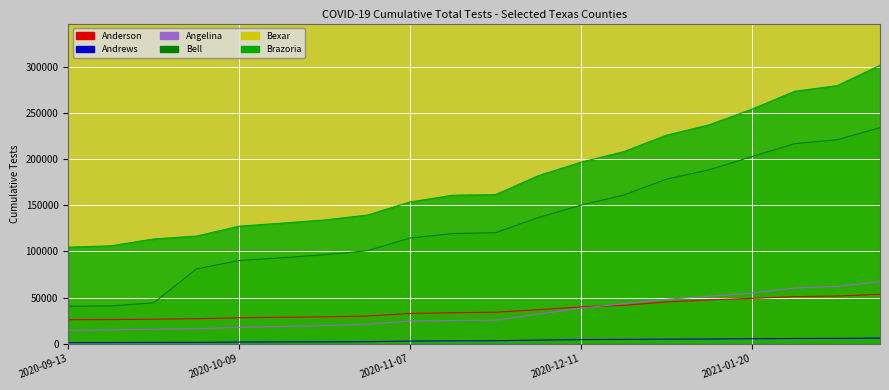

Count the number of data series in this chart.

6